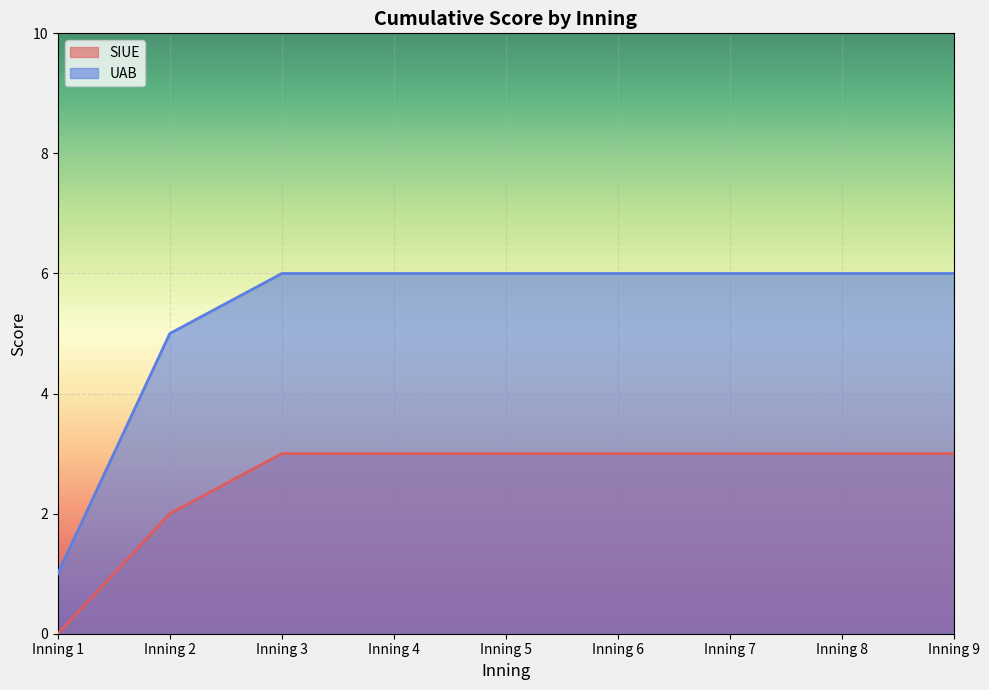

The UAB series shows 10 at Inning 3. True or false?

False